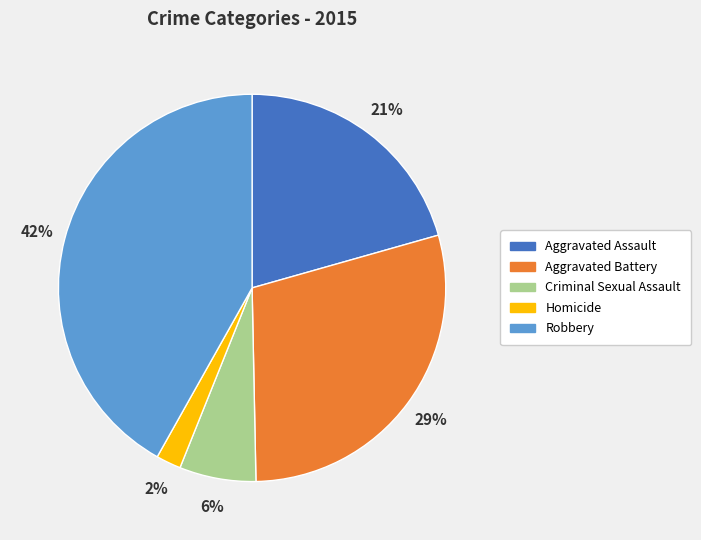

Which slice is the largest?

Robbery